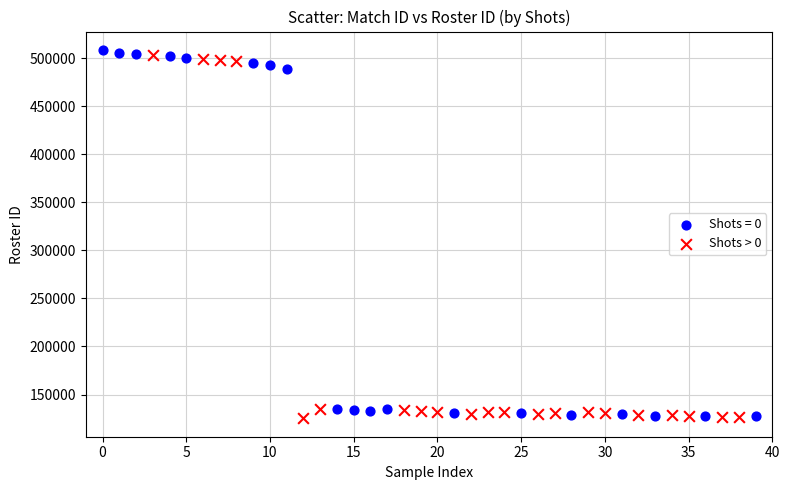

What are all the series names shown in the legend?

Shots = 0, Shots > 0